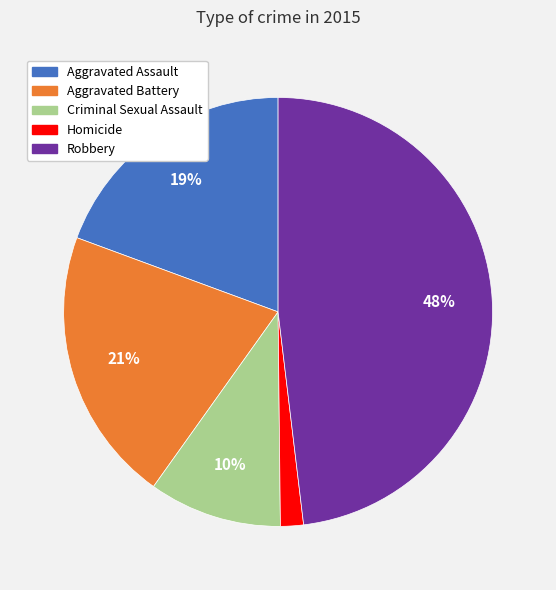

To the nearest percent, what percentage of the pie is Aggravated Assault?

19%